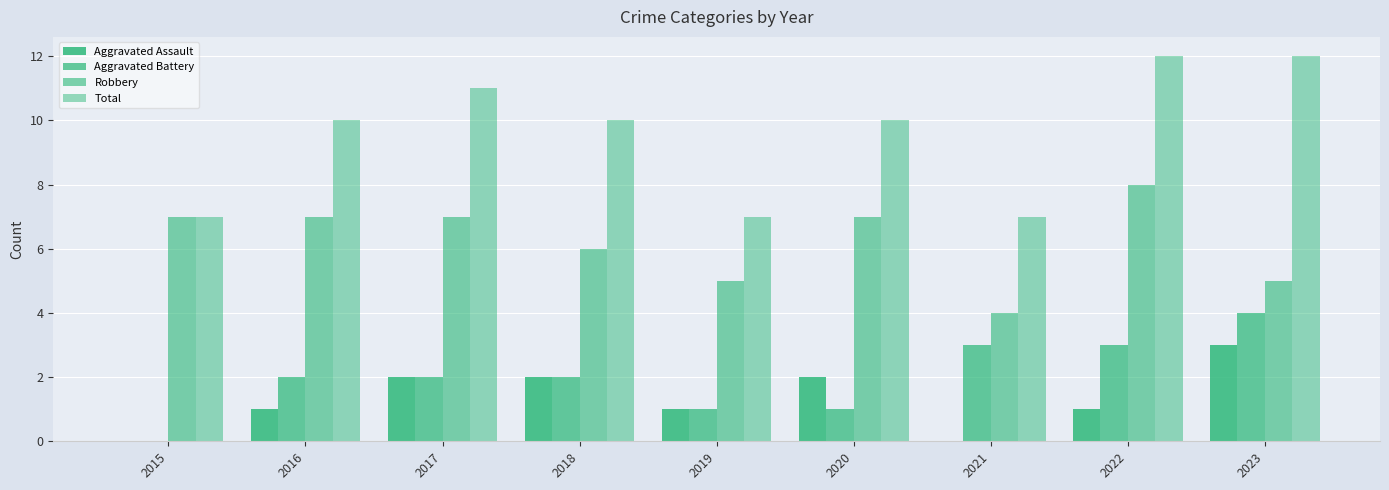

Are the bars grouped side by side (vs. stacked)?

Yes